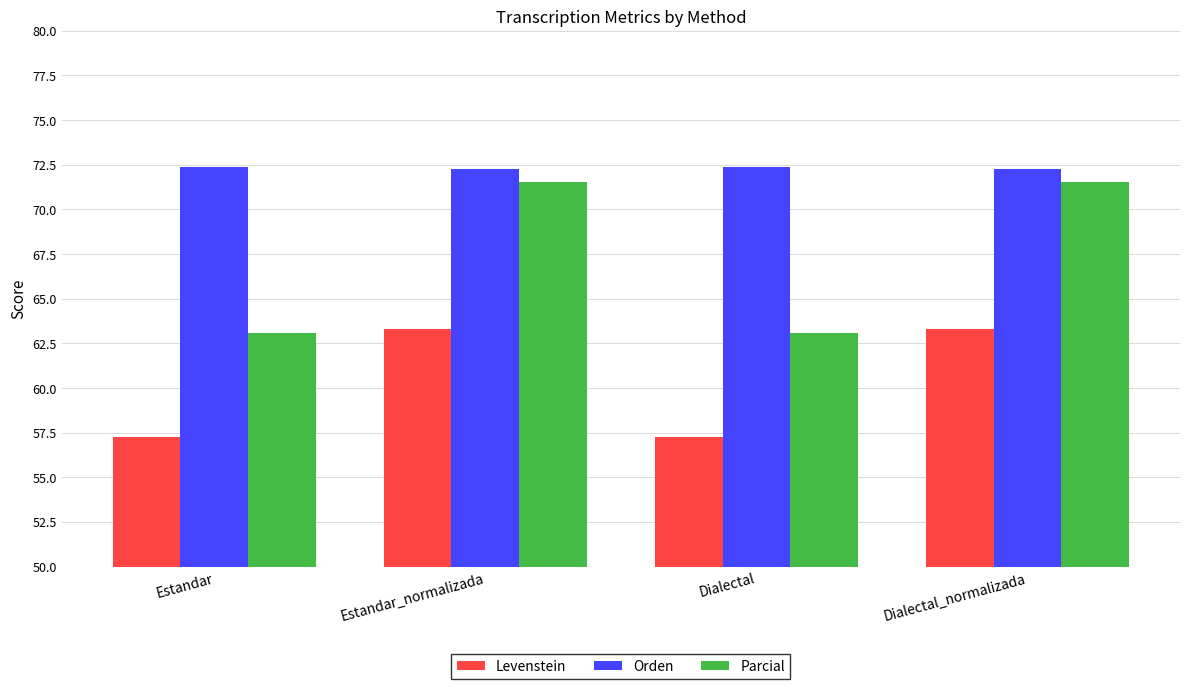

Count the number of data series in this chart.

3